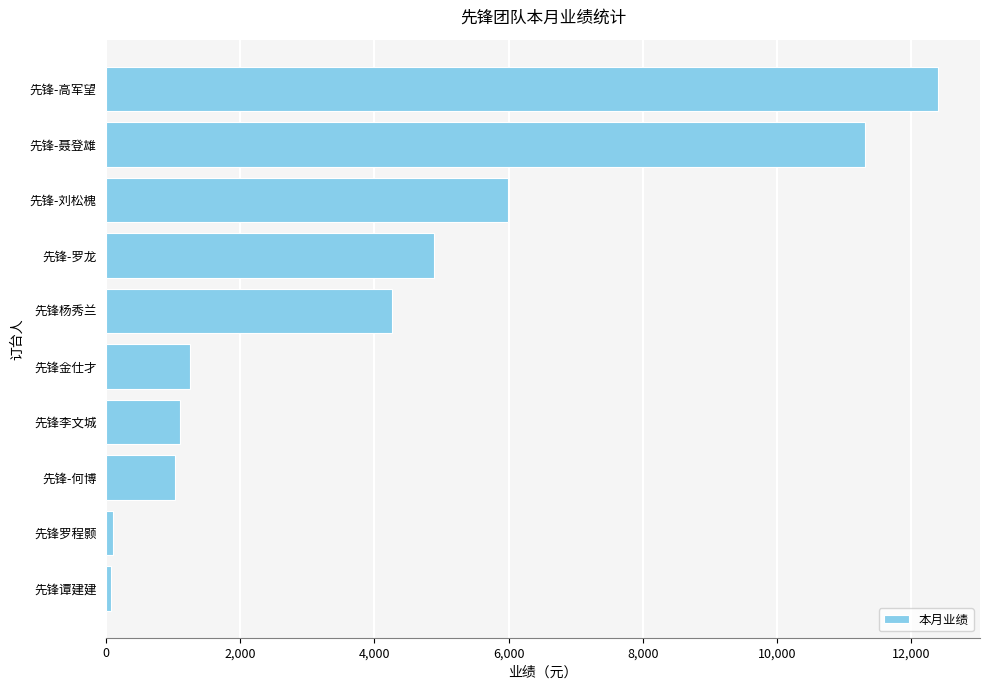

What is the change in value from 先锋-刘松槐 to 先锋-聂登雄?

+5317